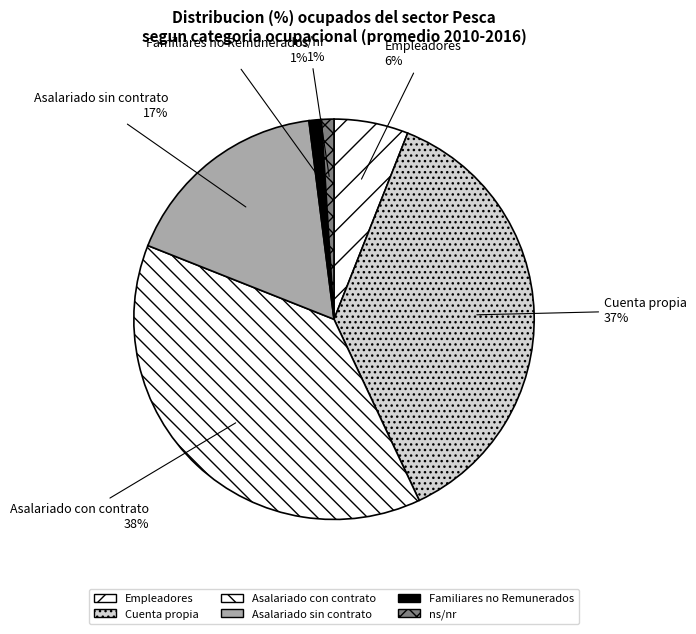

To the nearest percent, what is the average slice percentage?

17%